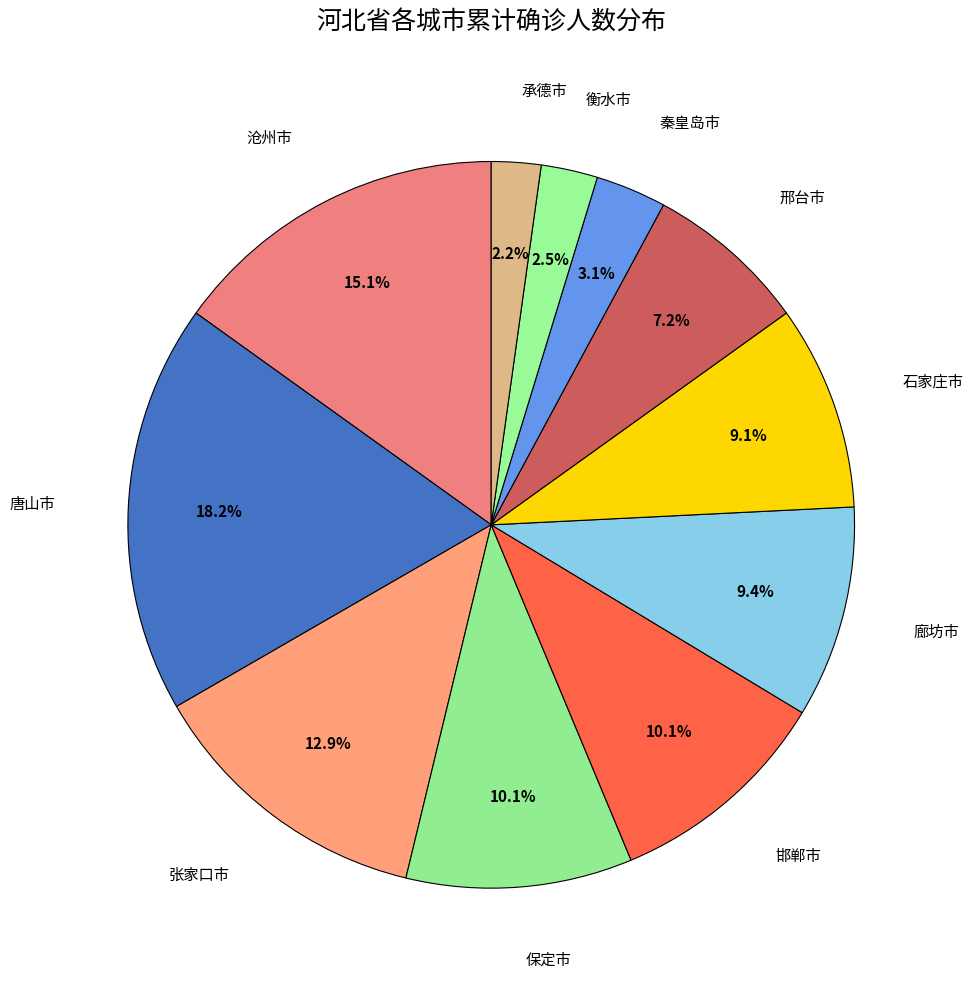

Does any single category account for the majority?

No